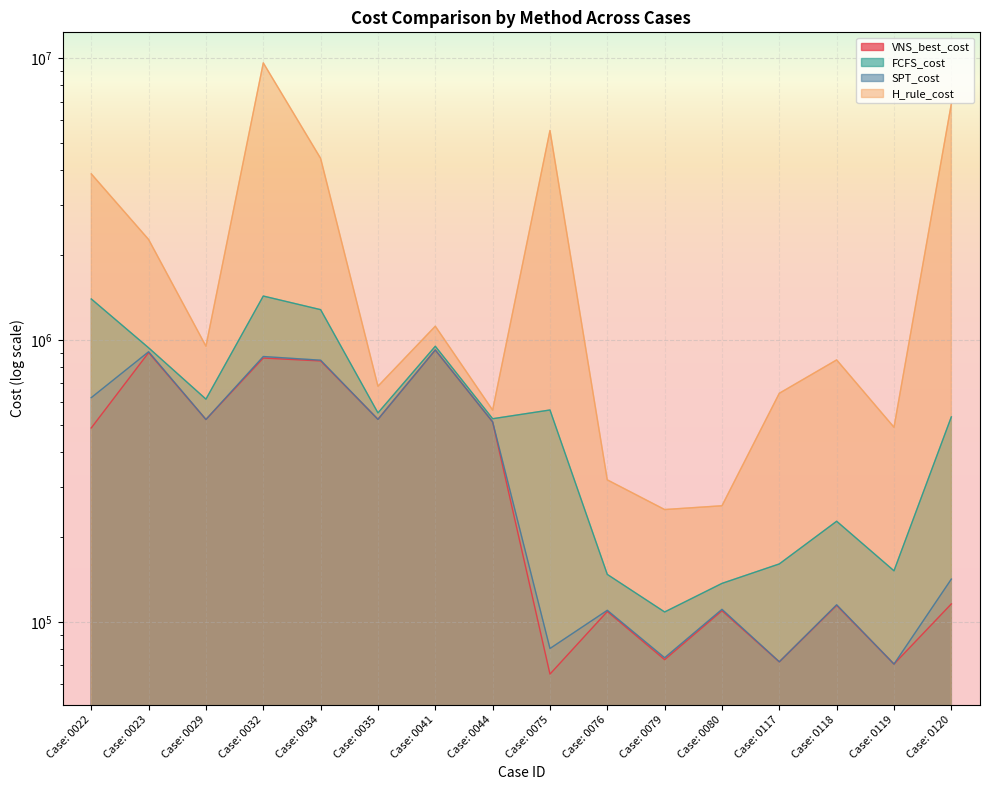

Where does the VNS_best_cost series first go above 486907?

Case: 0022